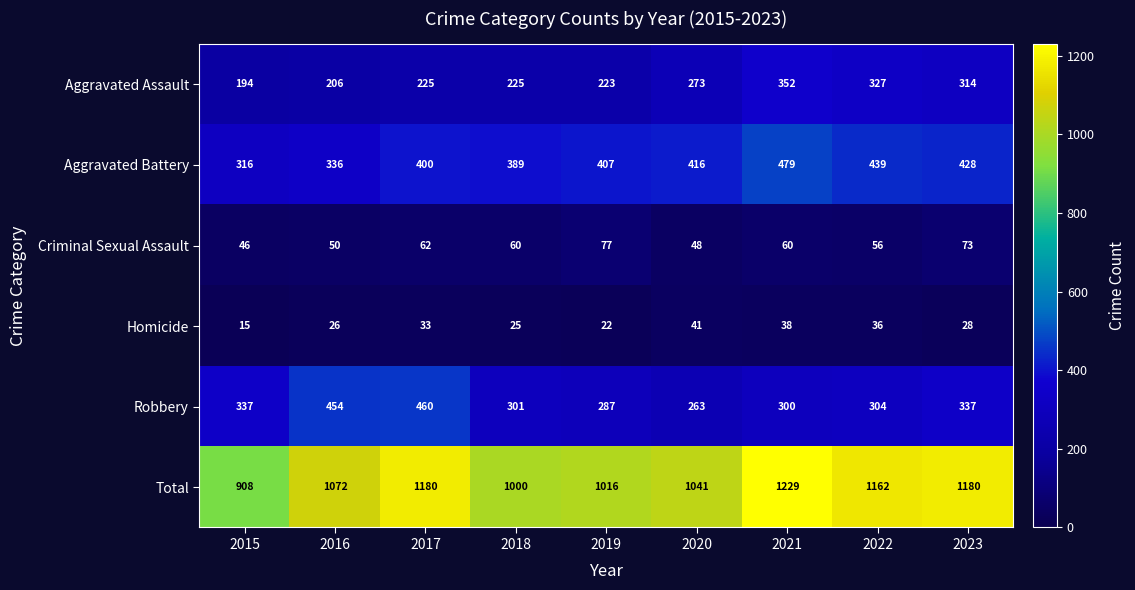

What is the minimum value shown in the chart?

15